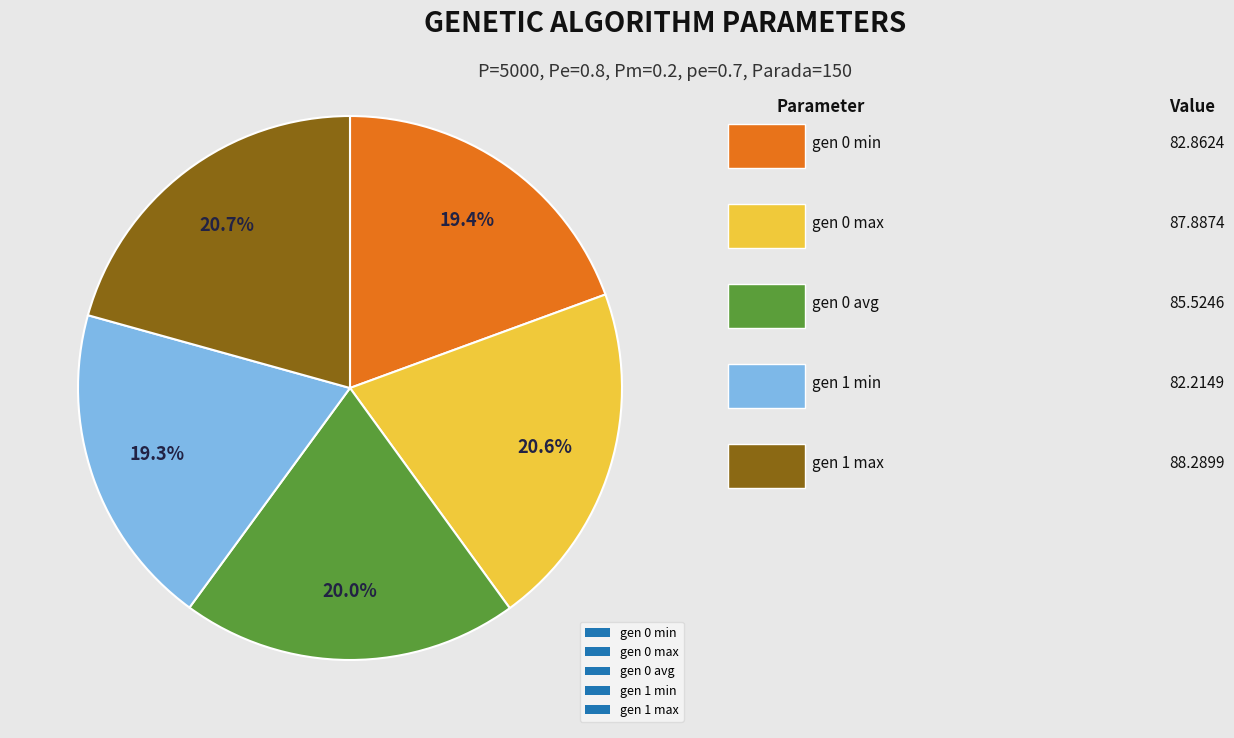

Is there a majority slice in this chart?

No